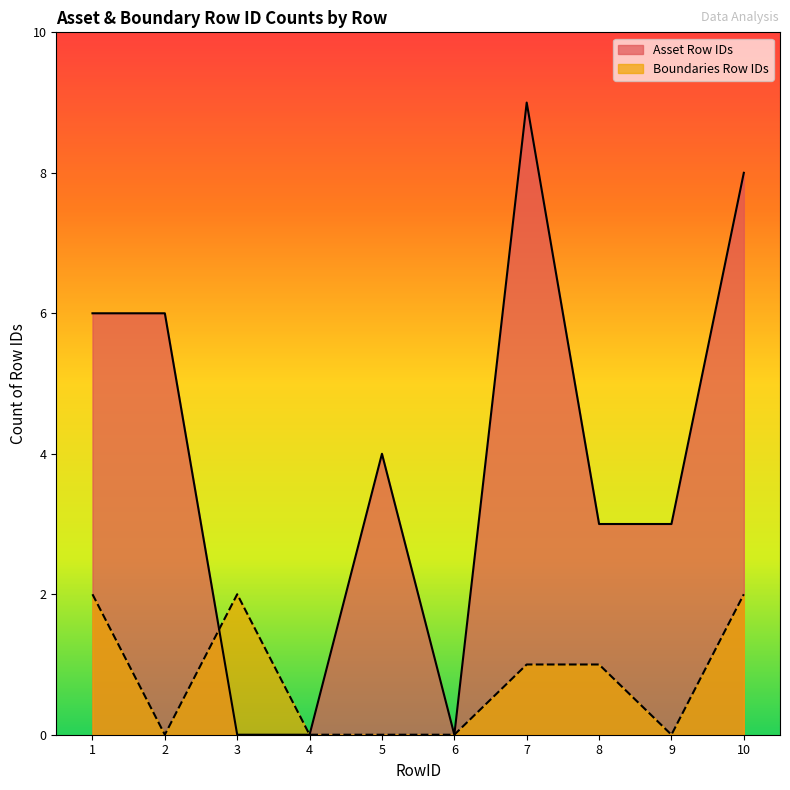

Reading left to right, list all the values displayed in this chart.

Asset Row IDs: 6	6	0	0	4	0	9	3	3	8
Boundaries Row IDs: 2	0	2	0	0	0	1	1	0	2